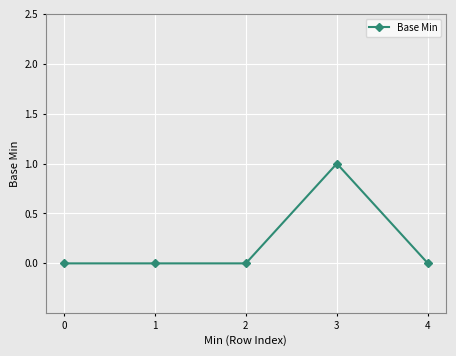

Reading right to left, list all the values displayed in this chart.

4=0	3=1	2=0	1=0	0=0